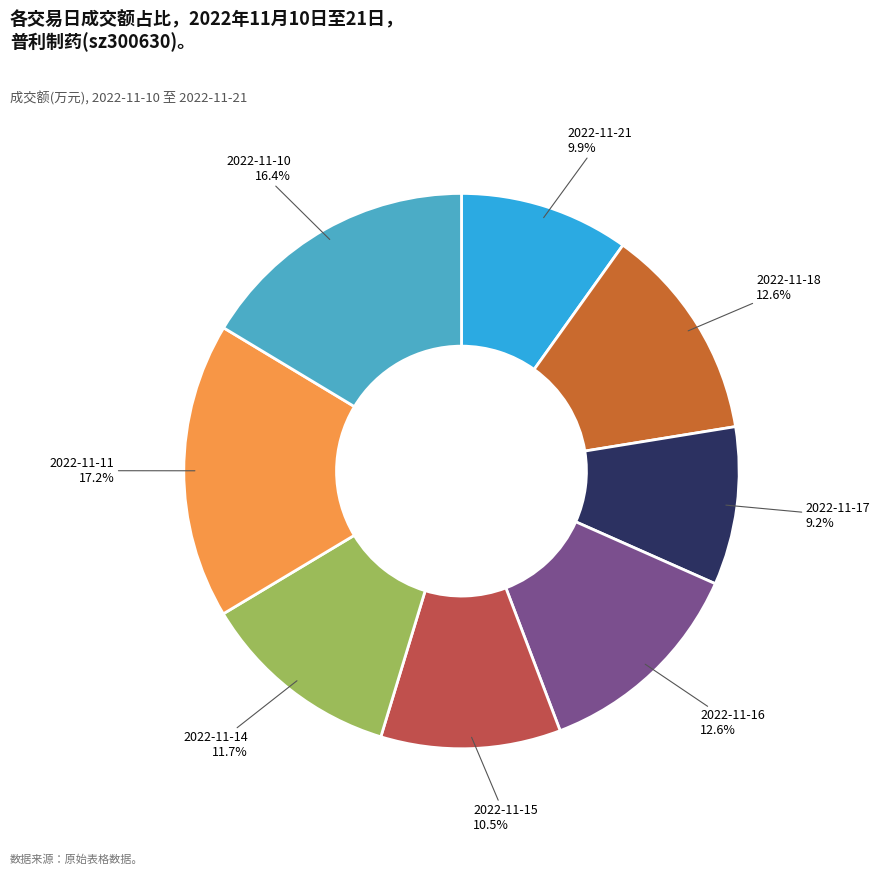

Do 2022-11-11 and 2022-11-18 together represent more than half of the pie?

No